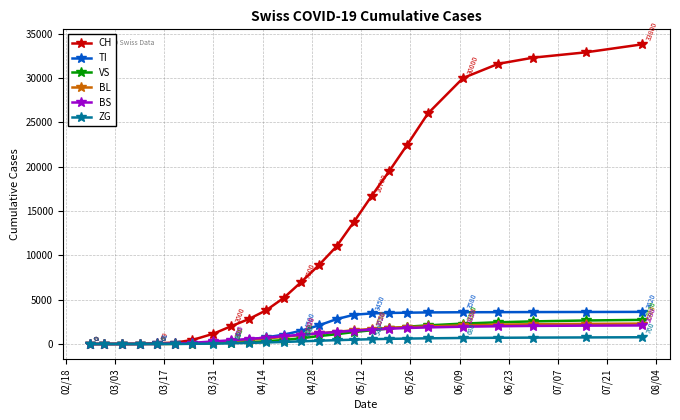

How many lines are shown in the chart?

6